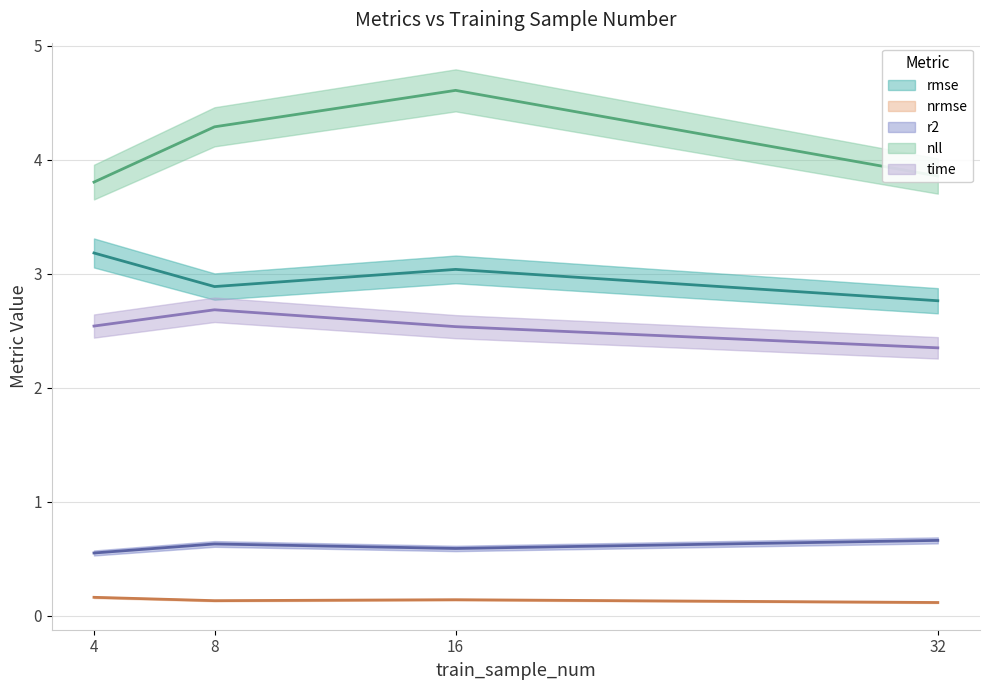

What is the average value of the time series?

2.5